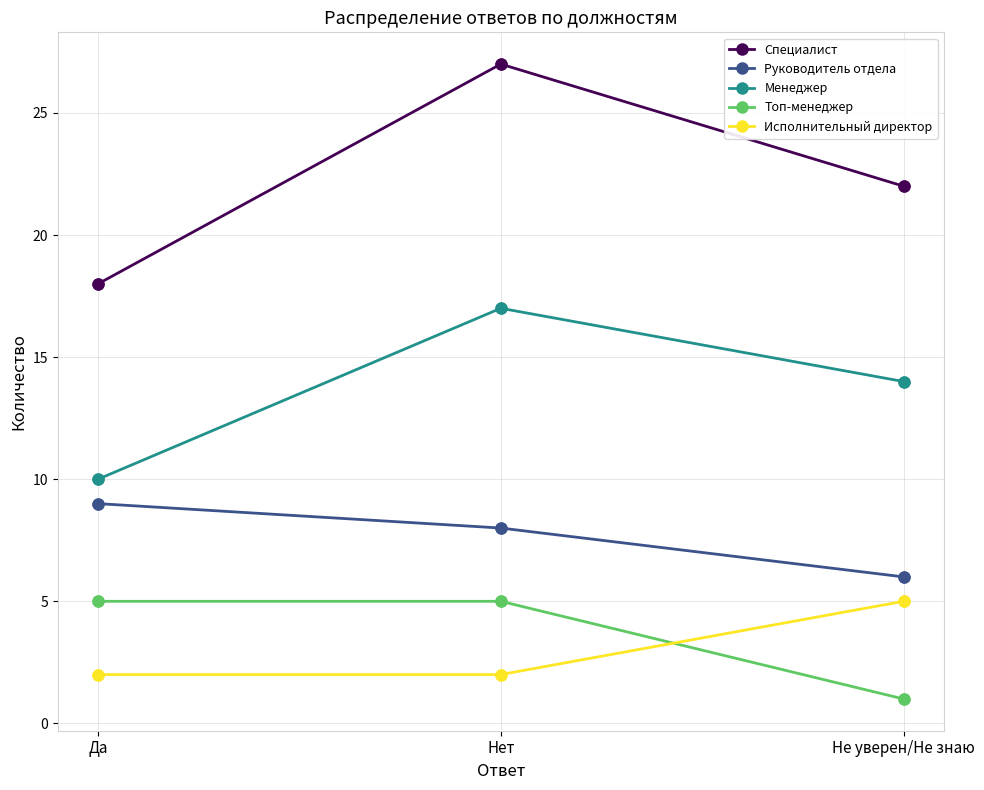

What are all the series names shown in the legend?

Специалист, Руководитель отдела, Менеджер, Топ-менеджер, Исполнительный директор